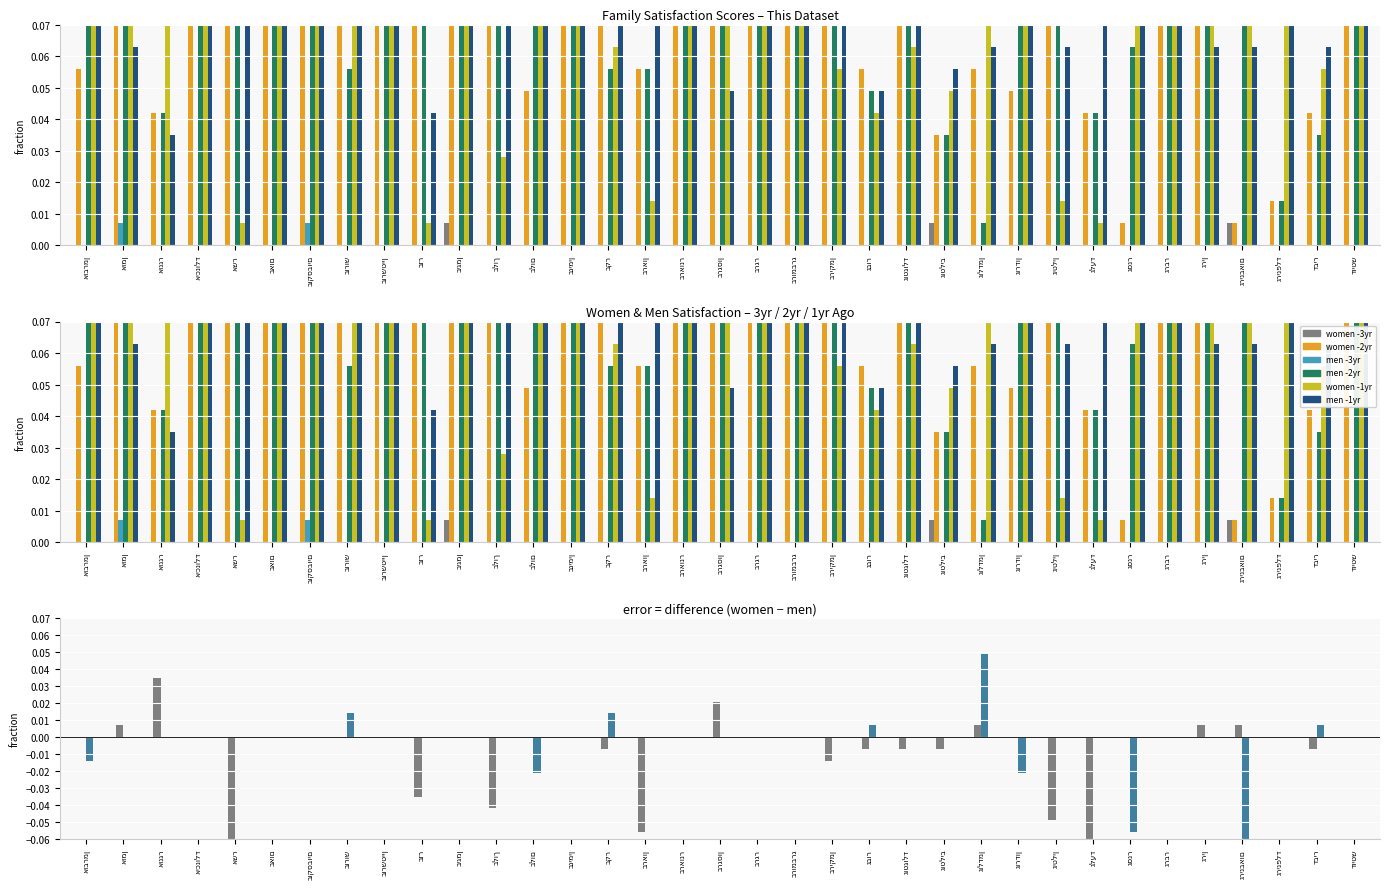

Rank the categories by men -2yr value from highest to lowest.

אוברמן, אומן, איכנולד, אשר, באום, בוקסבוים, בורשטיין, בזר, ביגמן, בלוך, בלום, בנימין, בראונר, ברגסון, ברגר, ברומברג, בריקמן, גוטגולד, גורדון, גיטלין, גרבר, גרין, גרינבאום, דויטש, גסנר, בורוש, בקר, בראון, גבור, אונגר, גלעד, גוטליב, דביר, גרינפלד, גולדמן